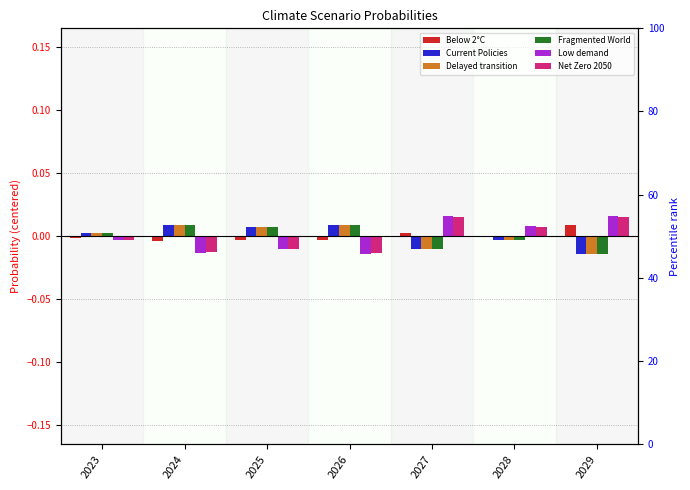

Which series has the widest spread of values?

Low demand